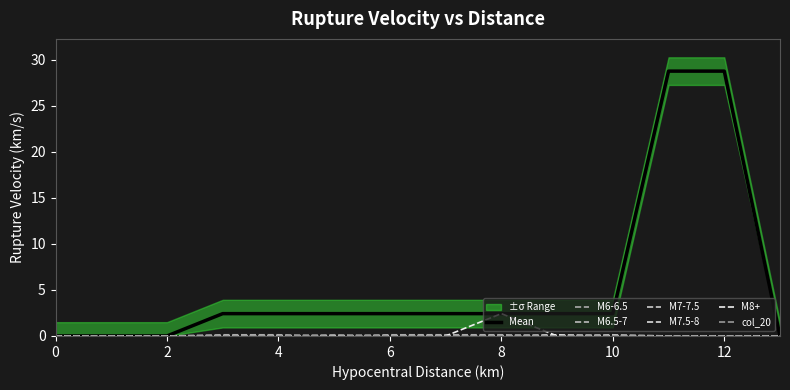

True or false: col_5 and col_11 intersect in this chart.

True